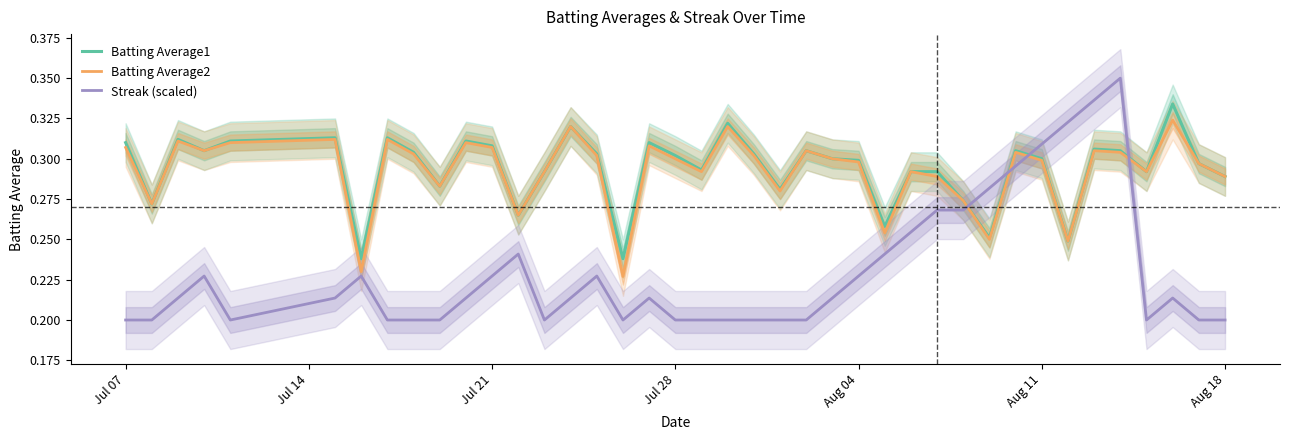

True or false: Batting Average2 and Batting Average1 intersect in this chart.

False